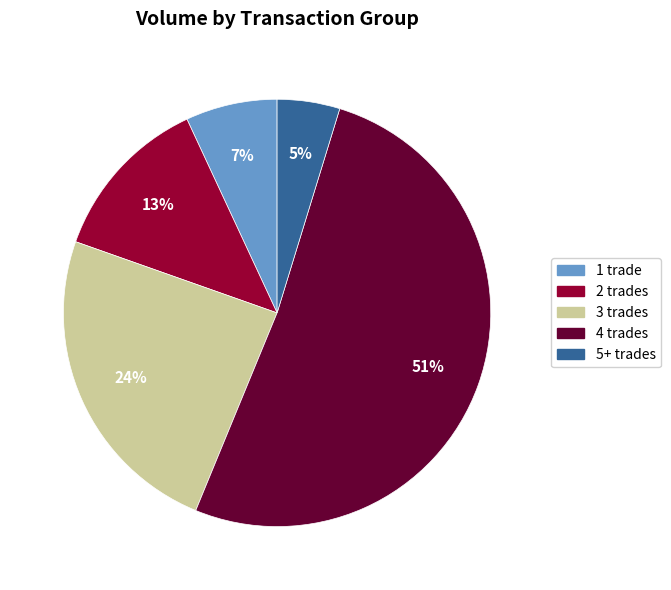

Combined, do 5+ trades and 4 trades account for over 50%?

Yes